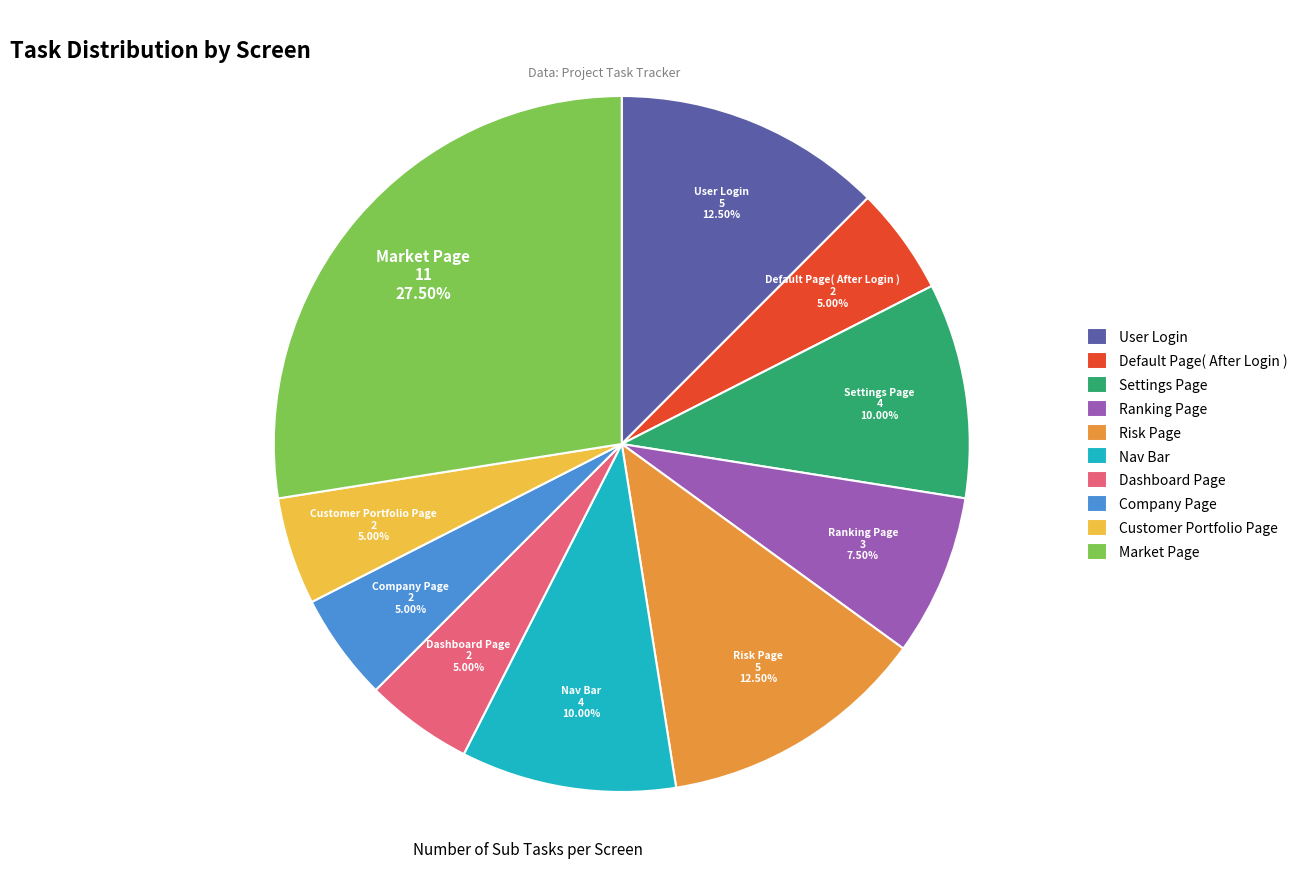

True or false: User Login accounts for 3% of the total.

False